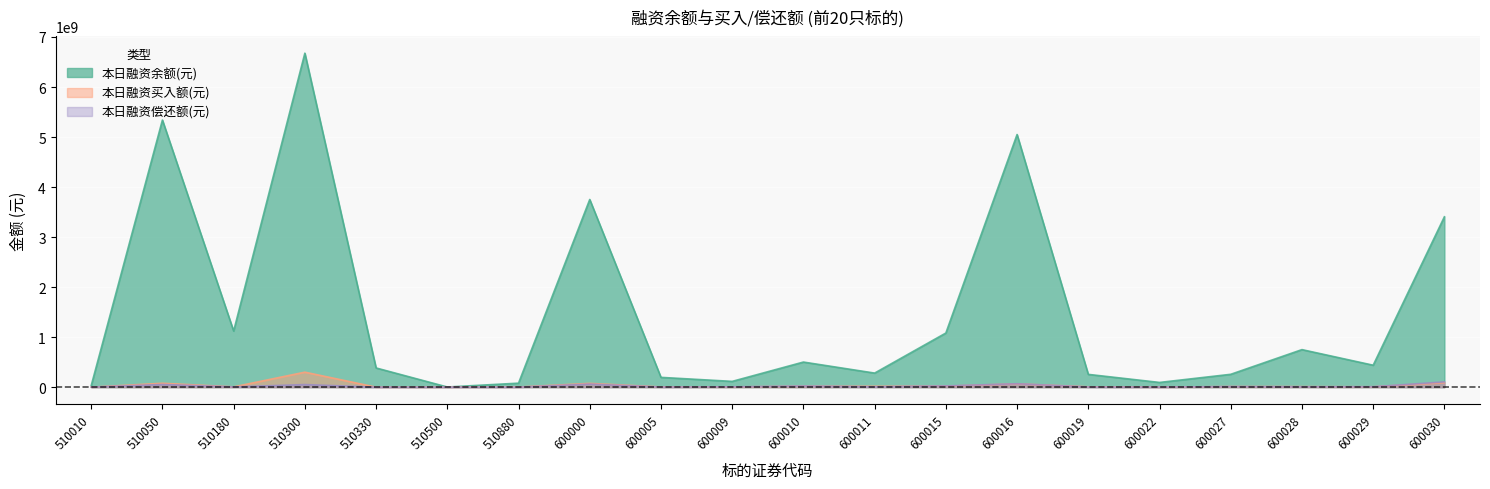

Which series has the largest total across all categories?

本日融资余额(元)